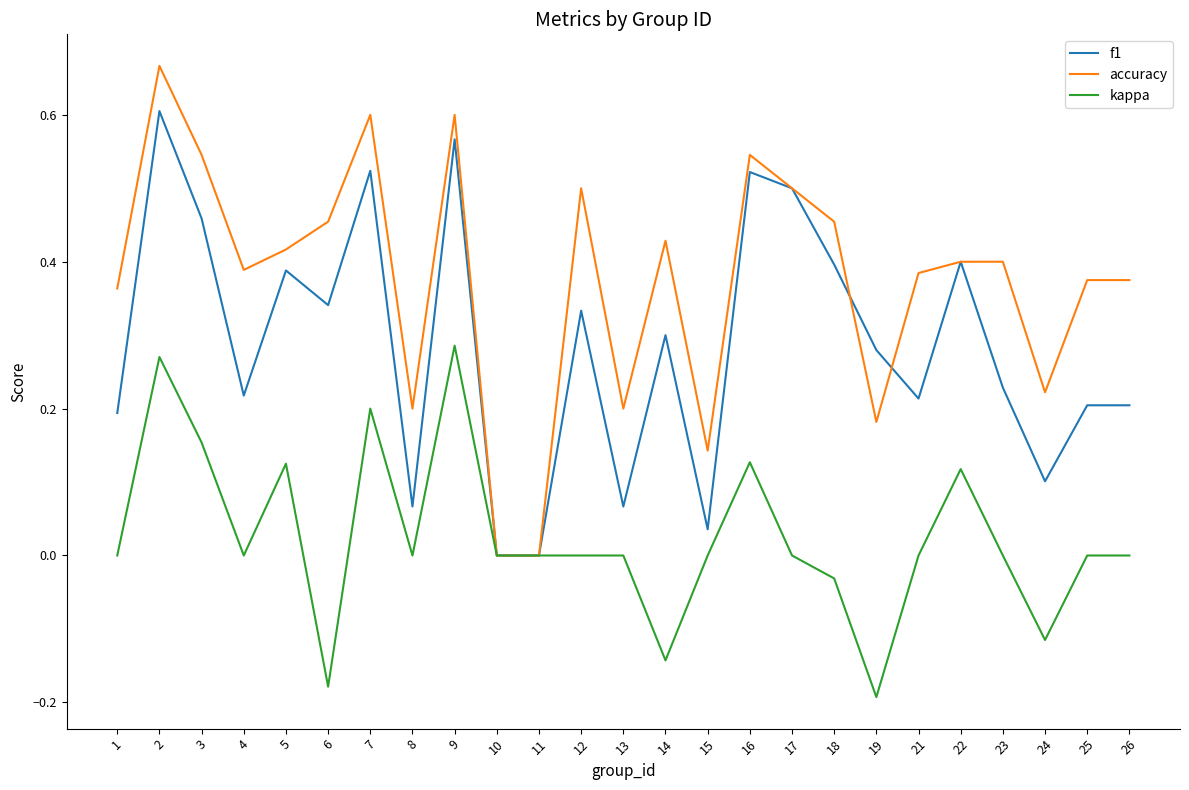

The value of f1 at 9 is 0.4. True or false?

False